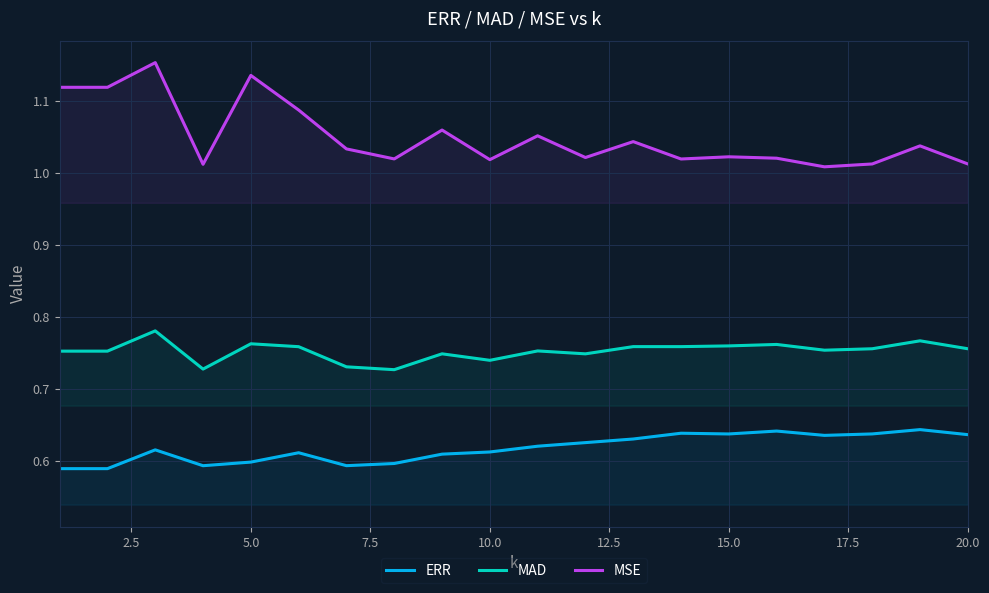

List the series in order of their peak value, highest first.

MSE, MAD, ERR